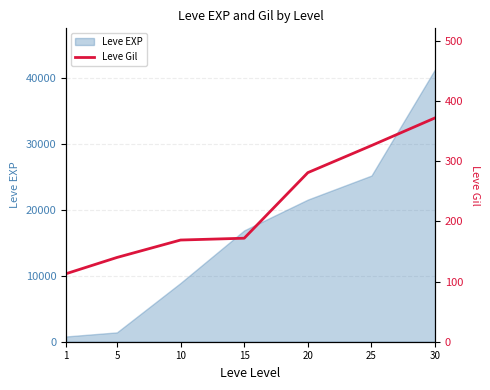

Read the value at 25, to the nearest 10.

330